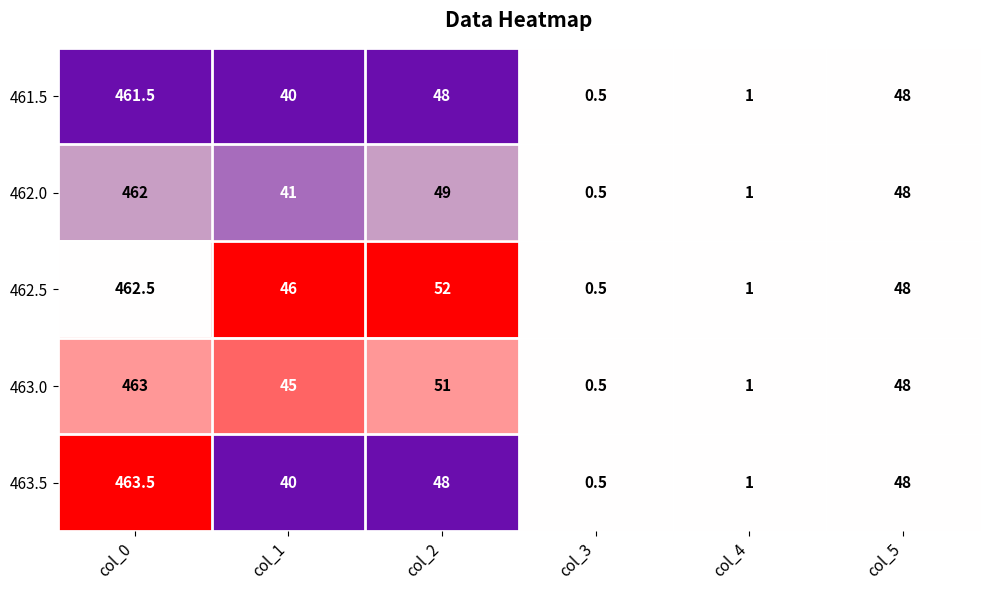

Which series has the widest spread of values?

463.5